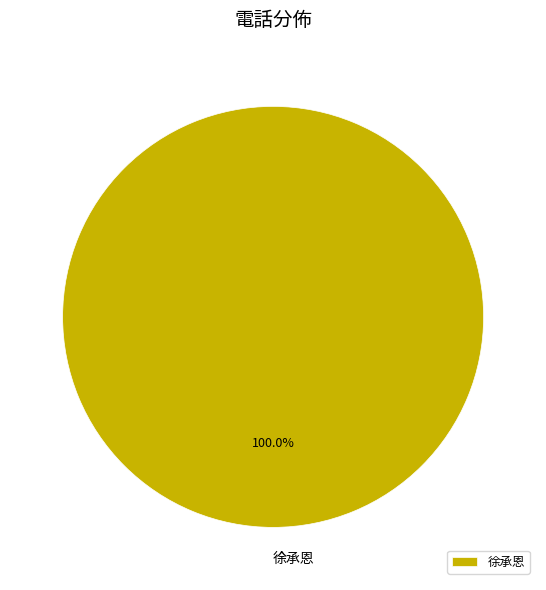

Rank the categories by value from lowest to highest.

徐承恩